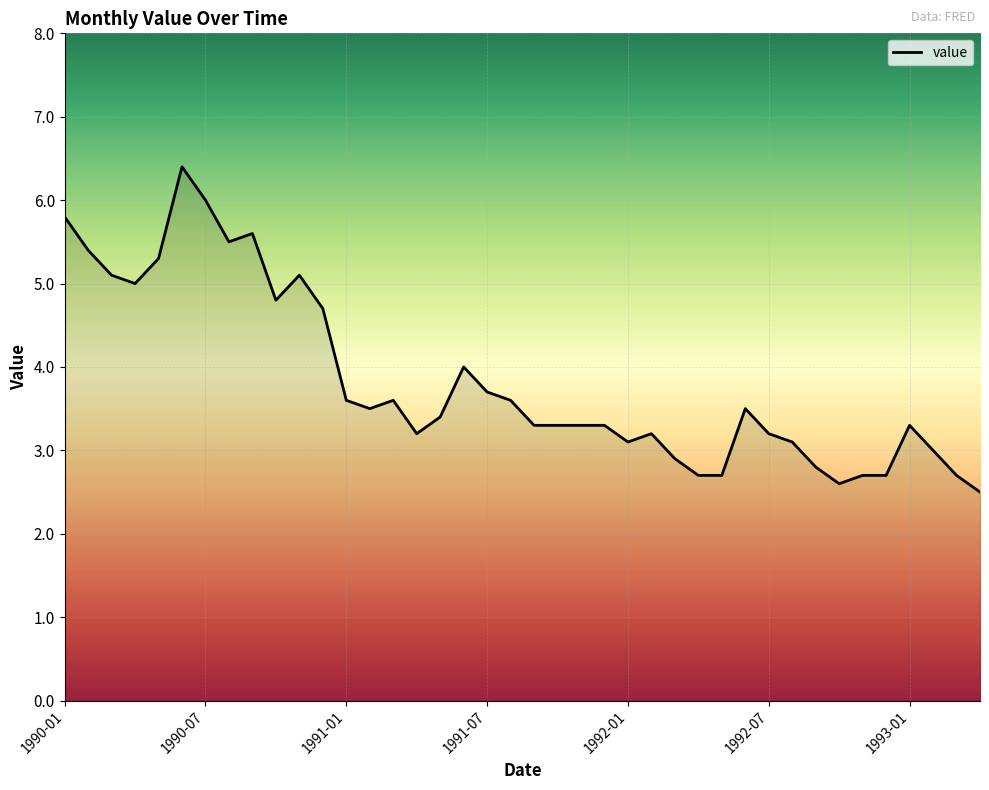

What is the difference between the maximum and second lowest values?

3.8